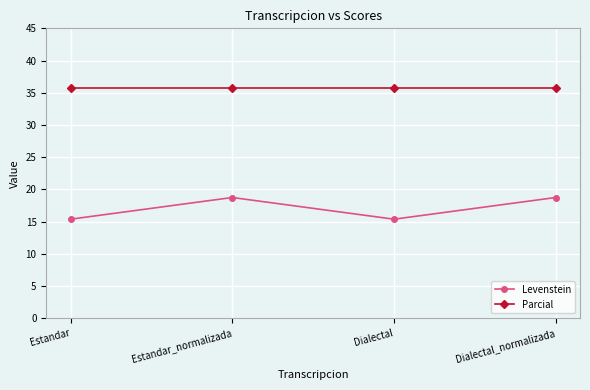

At which label does Levenstein first exceed 18?

Estandar_normalizada